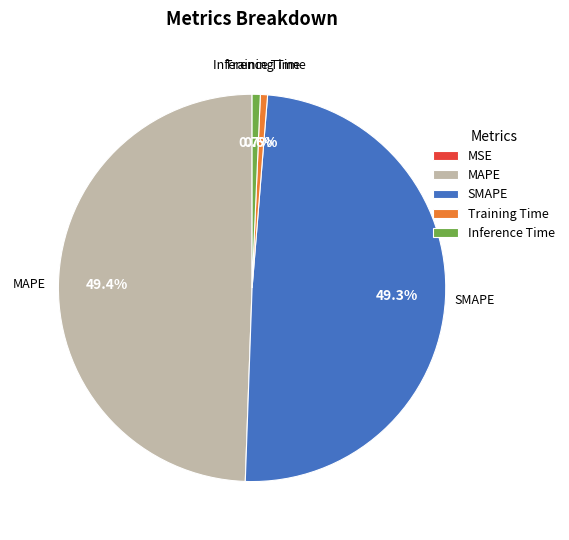

How much of the chart is everything except Inference Time?

99.3%